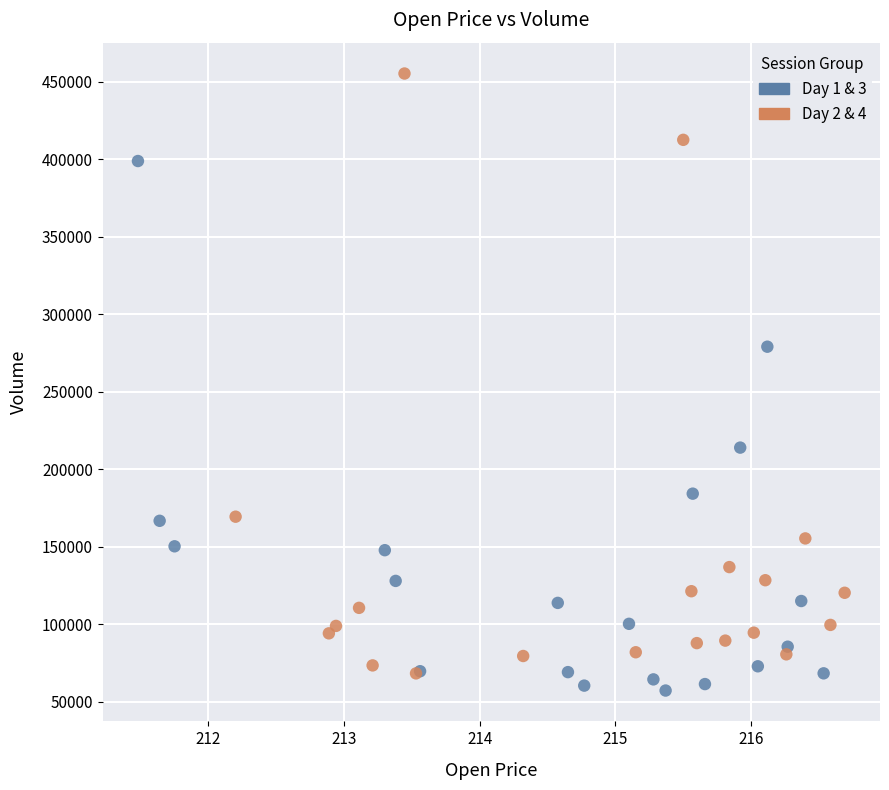

Which series contains the highest Y value?

Day 2 & 4